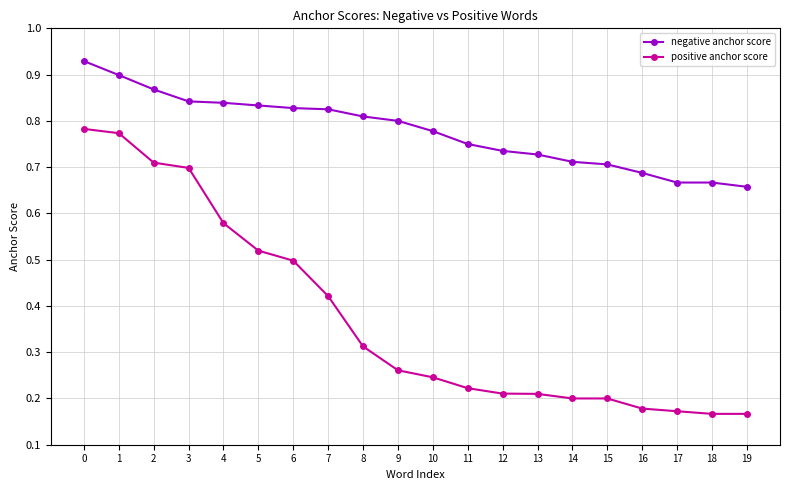

How many lines are shown in the chart?

2